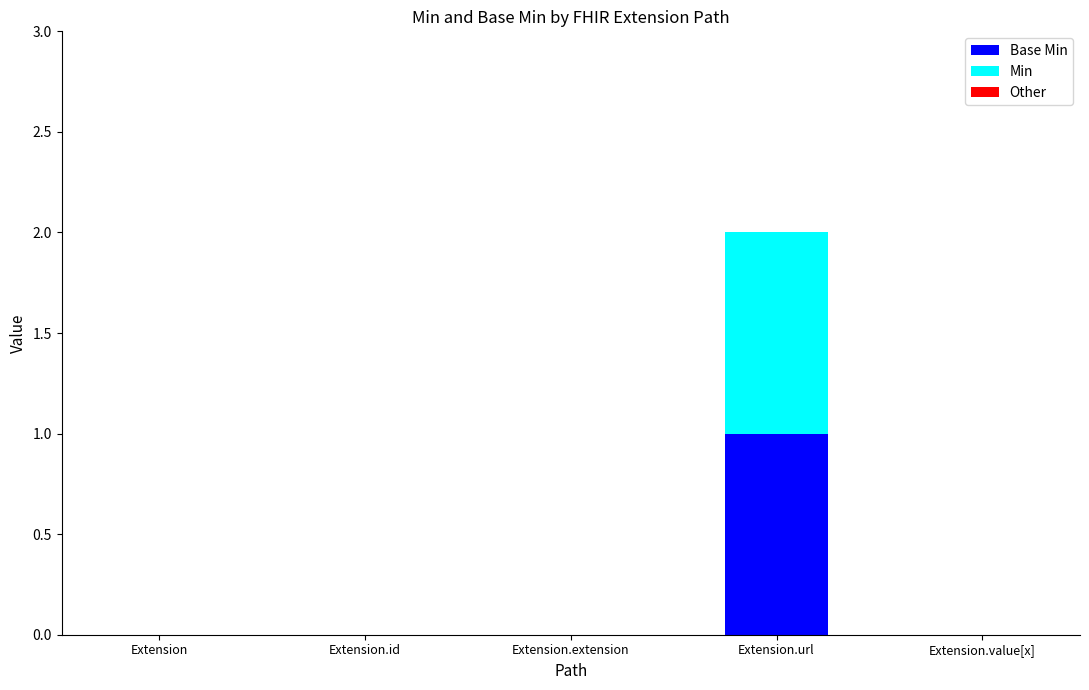

At which category is the sum across all series the highest?

Extension.url